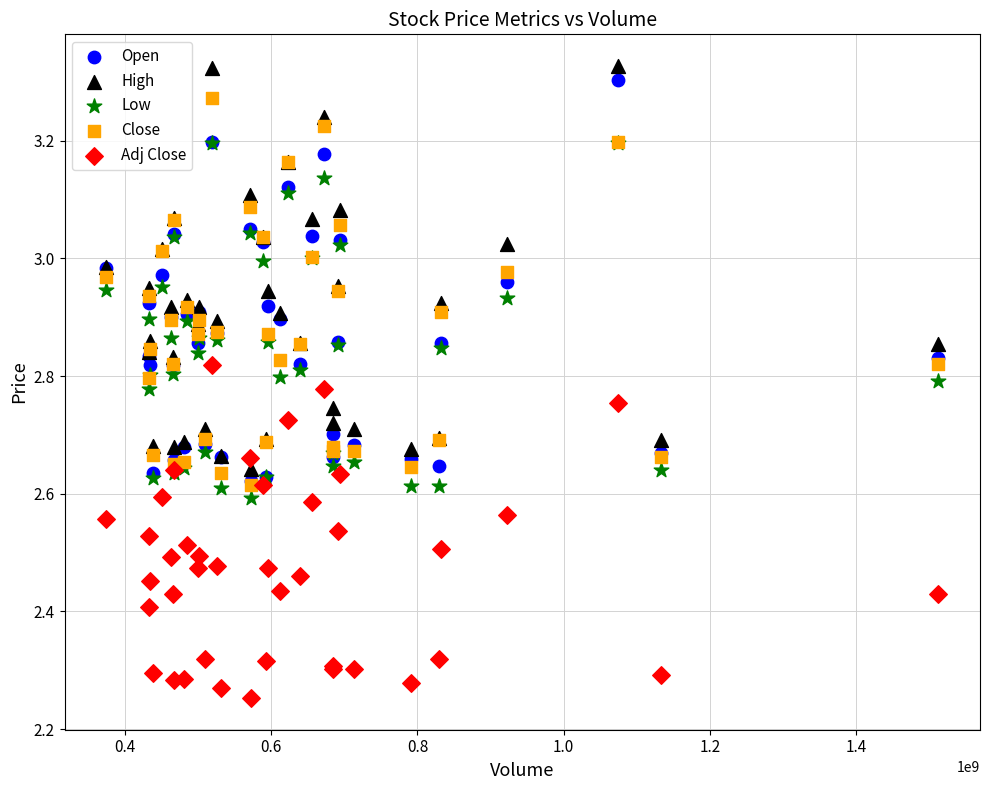

What are all the series names shown in the legend?

Open, High, Low, Close, Adj Close